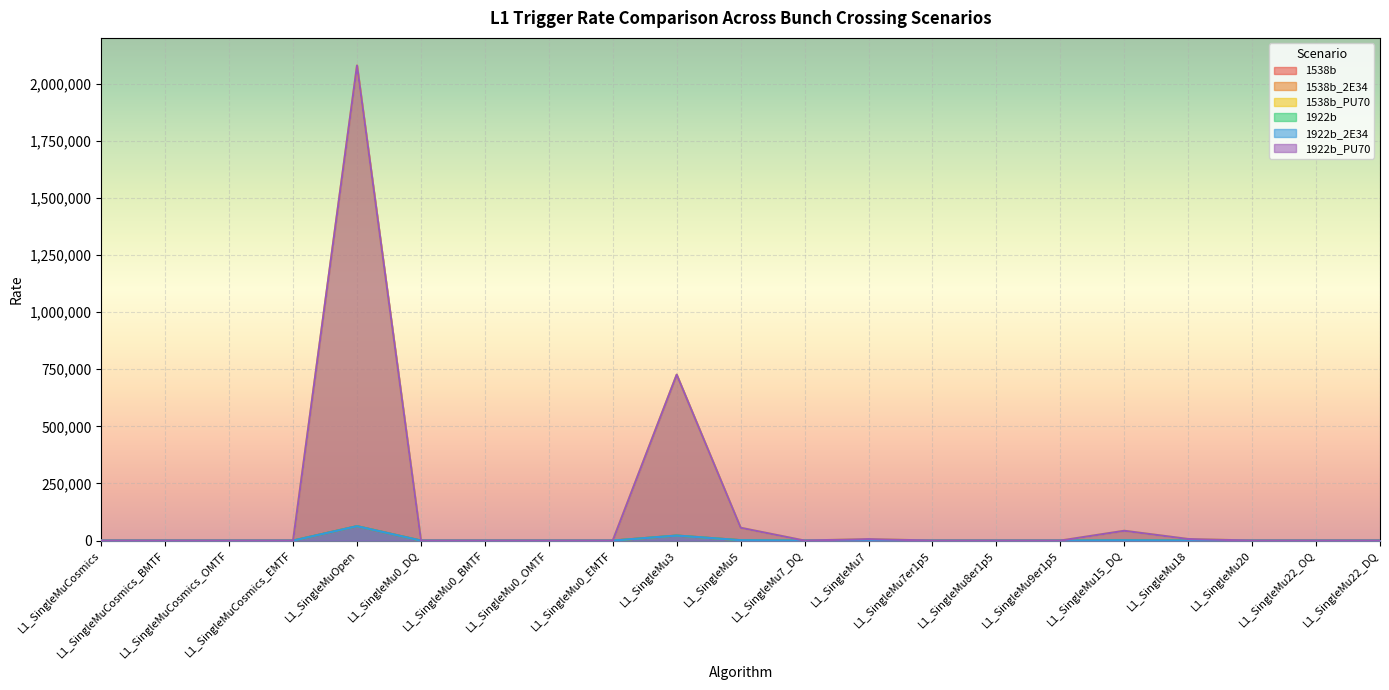

At which category is the sum across all series the highest?

L1_SingleMuOpen